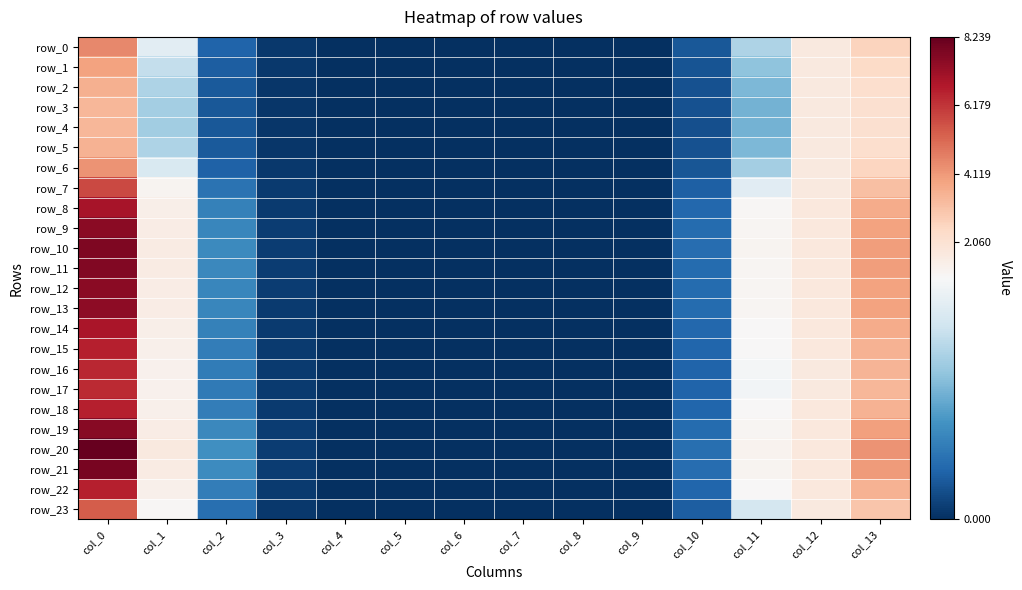

At how many categories does at least one series exceed 5?

1